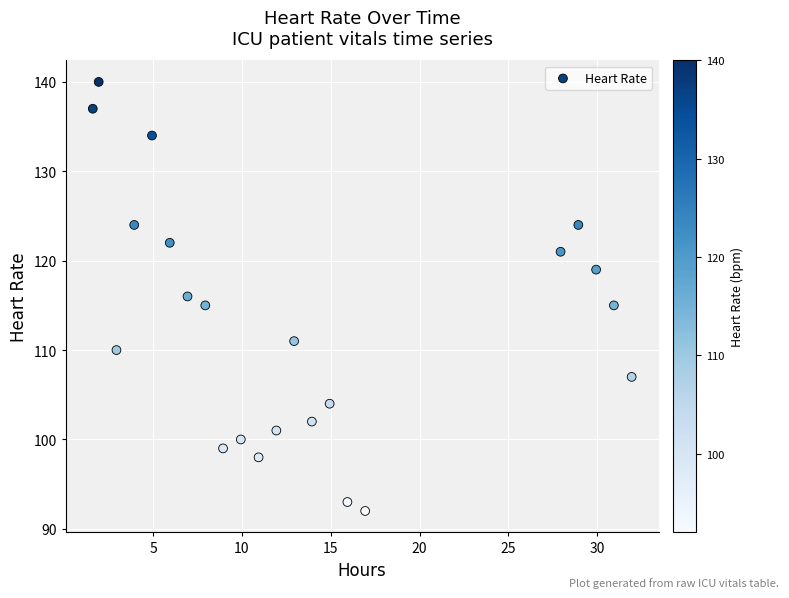

What is the range of Y values (max minus min)?

48